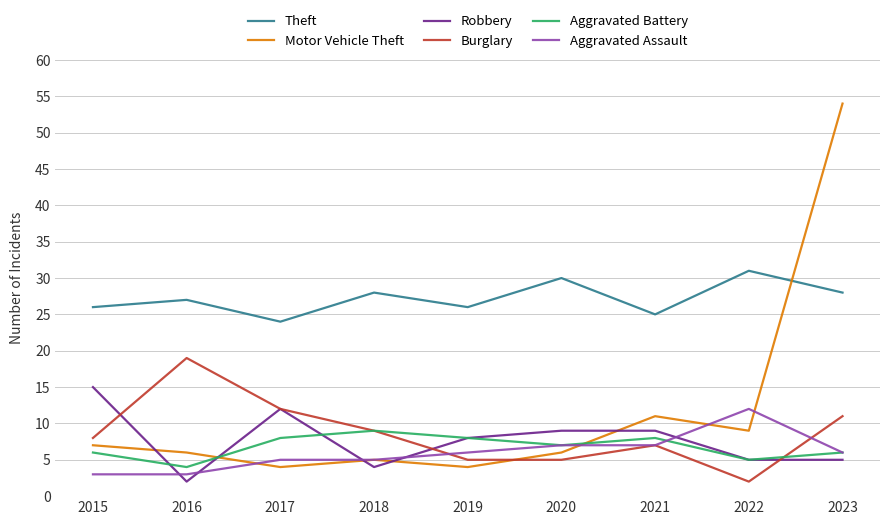

True or false: Burglary has more than 2 interior local peaks.

False